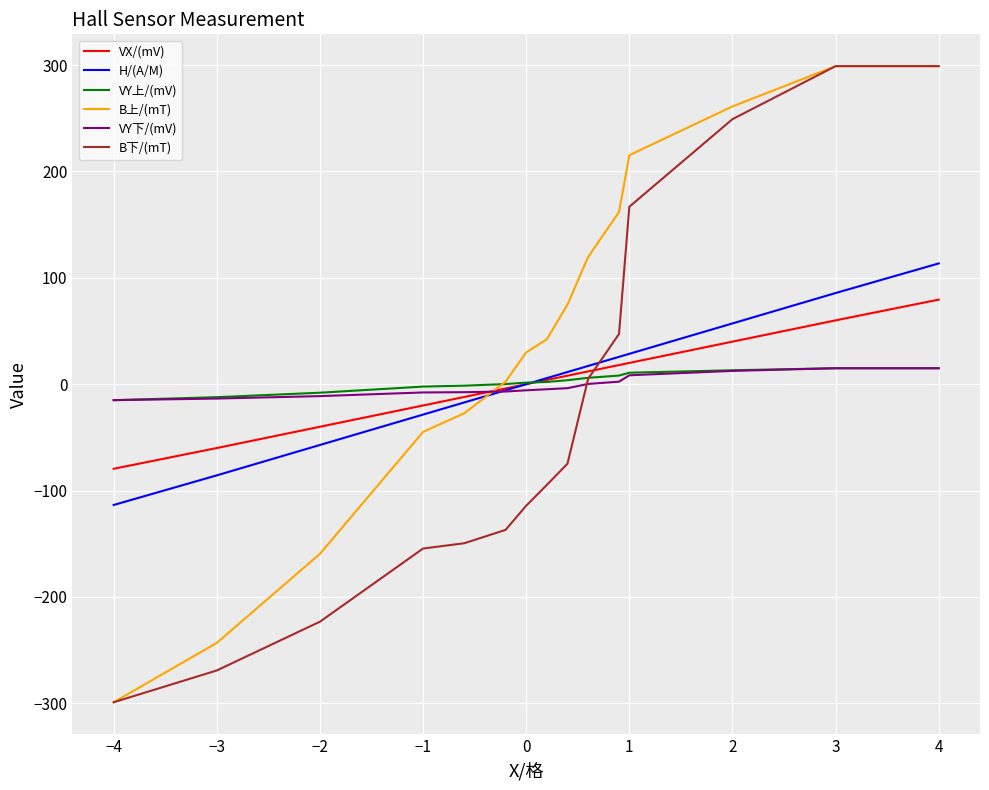

Which series has the largest total across all categories?

B上/(mT)